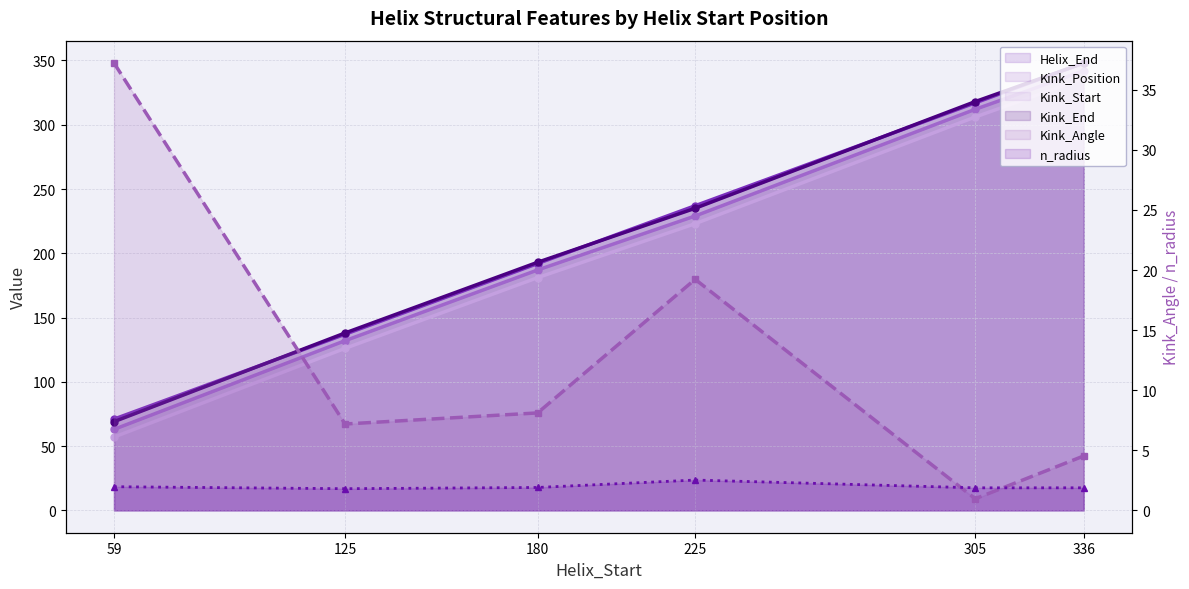

The value of Kink_Position (line) at 336 is 160.0. True or false?

False